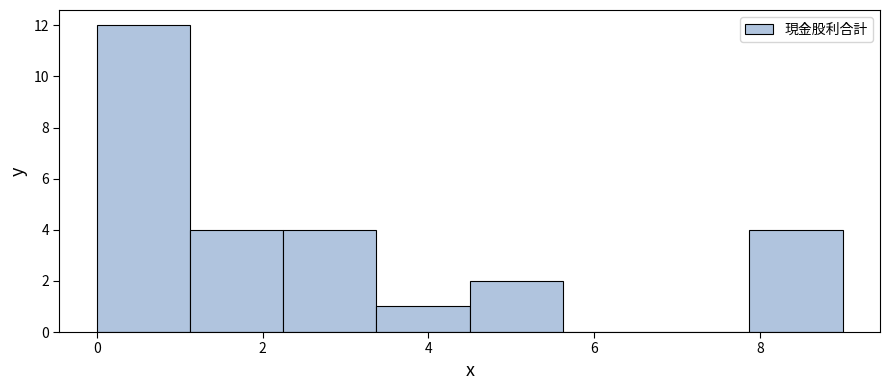

Reading left to right, list every bar in this chart as the range it spans on the x-axis followed by its height. Neither the bar edges nor the heights are printed on the chart, so give them approximately, as read against the axes.

0.0 to 1.2: 12
1.2 to 2.2: 4
2.2 to 3.4: 4
3.4 to 4.6: 1
4.6 to 5.6: 2
5.6 to 6.8: 0
6.8 to 7.8: 0
7.8 to 9.0: 4